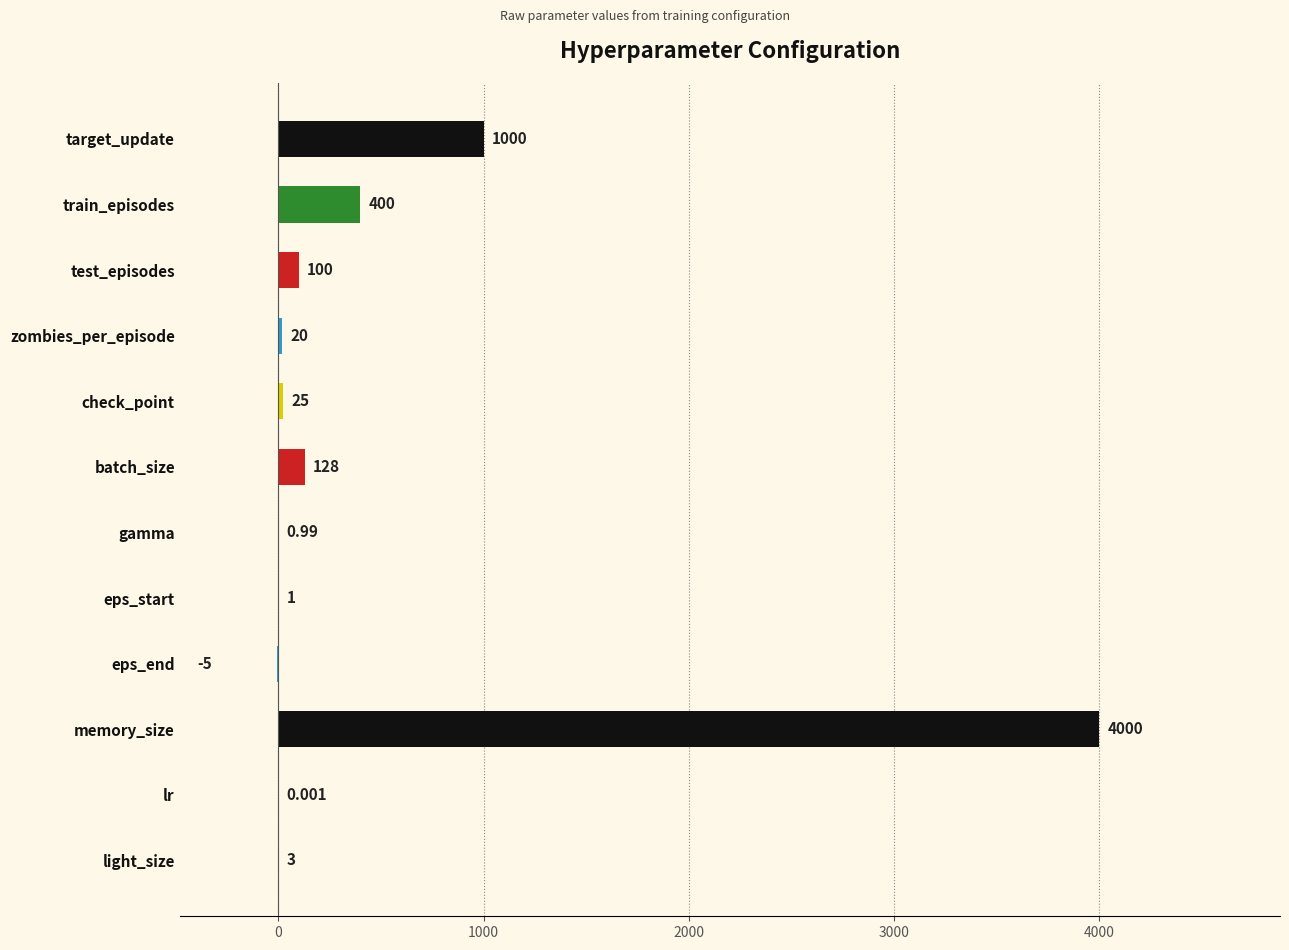

Does the chart contain stacked bars?

No